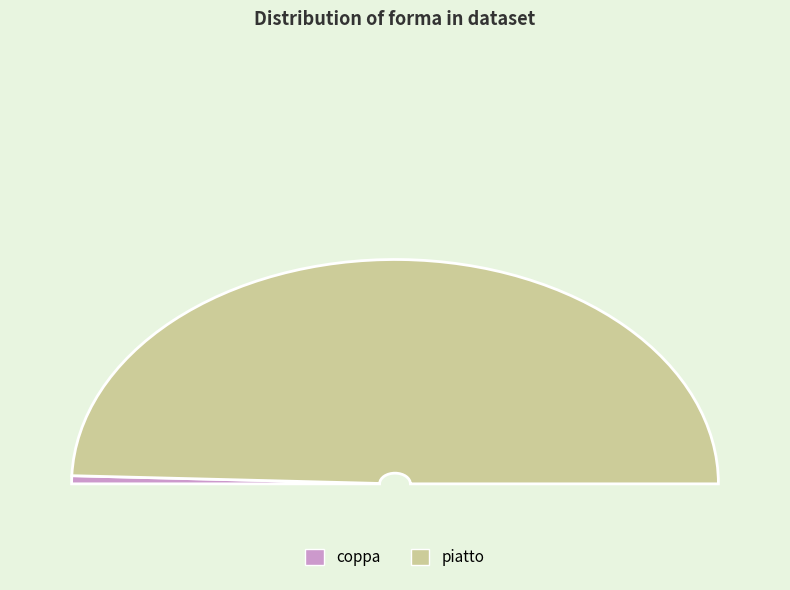

To the nearest percent, what is the difference between the coppa and piatto slice percentages?

98%